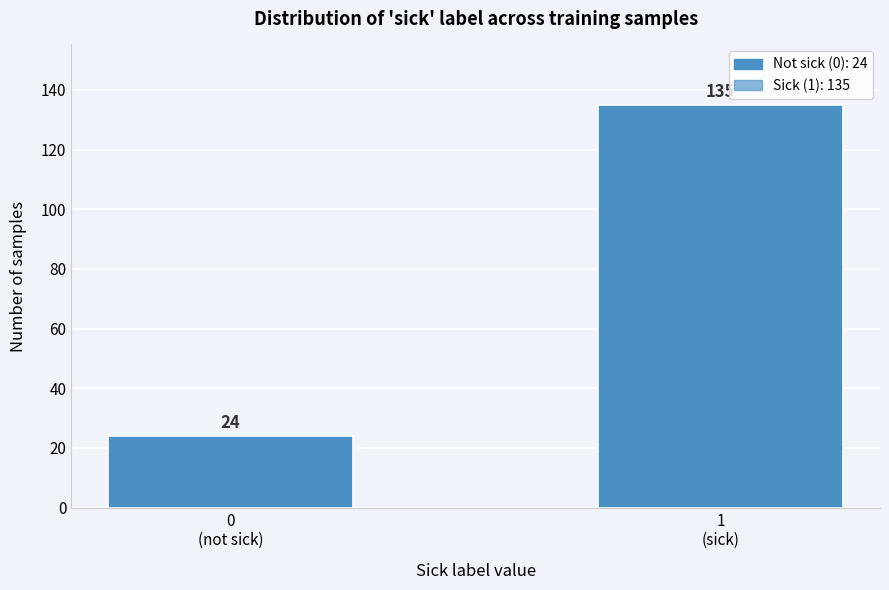

Reading left to right, list all the values displayed in this chart.

24	135